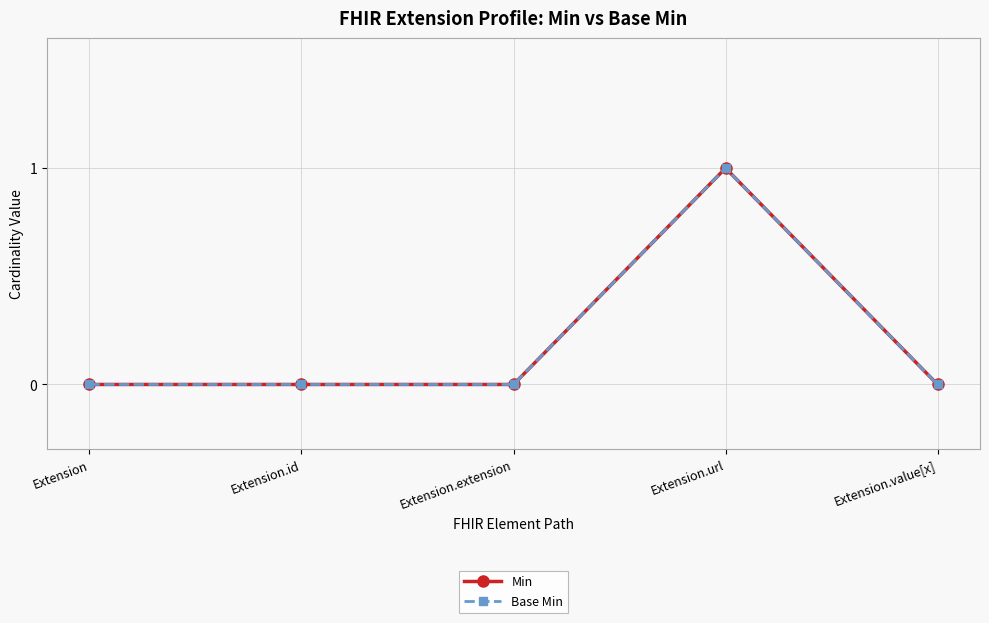

Is this an area chart (filled region under the line)?

No